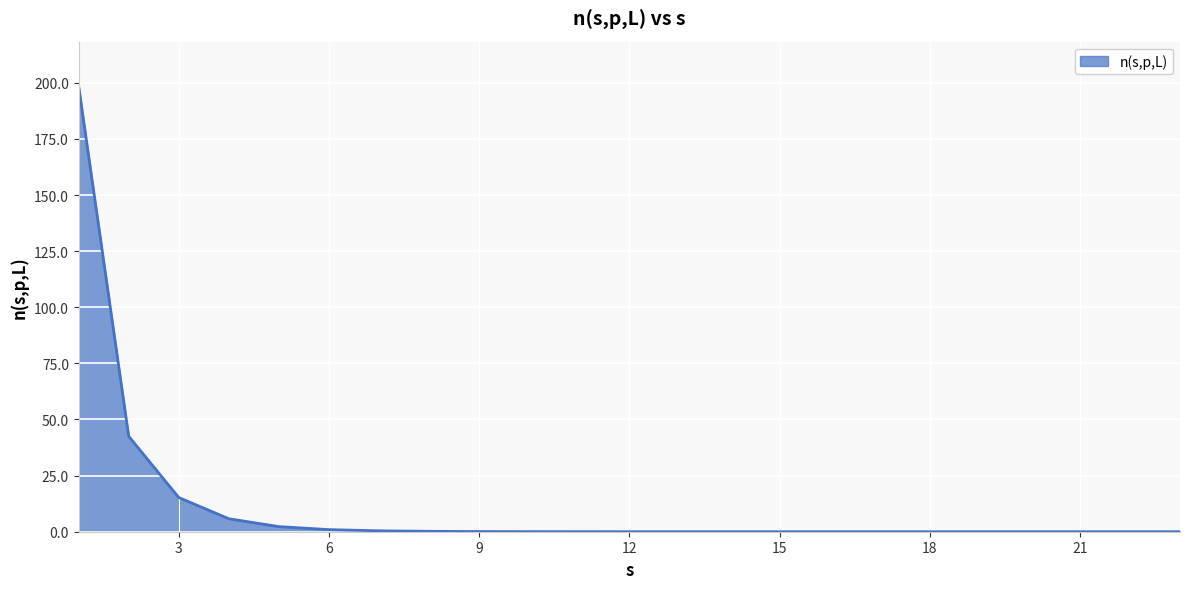

What is the maximum value shown in the chart?

198.5